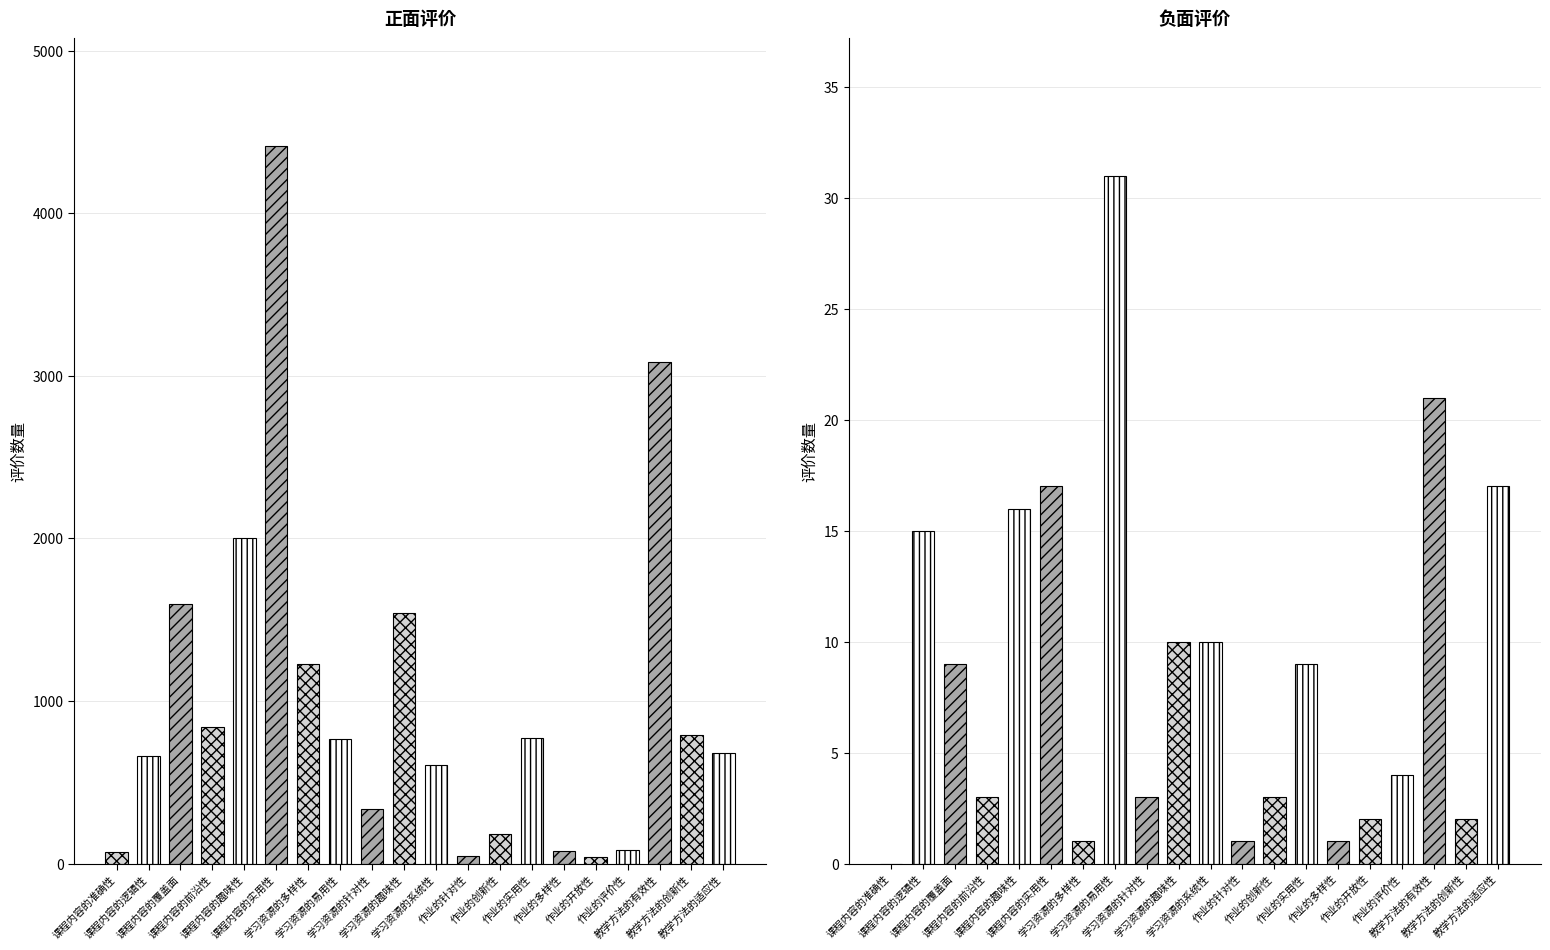

How many bars are there in each group?

2